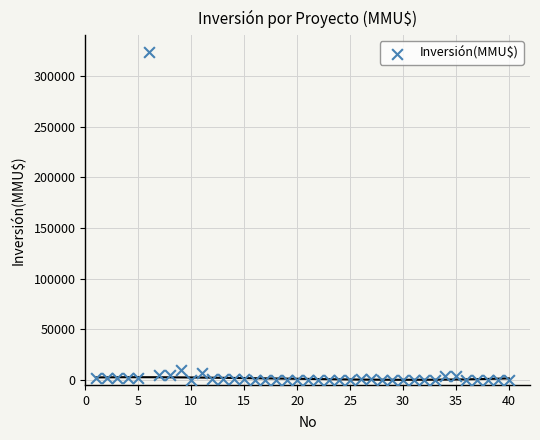

What is the range of X values (max minus min)?

39